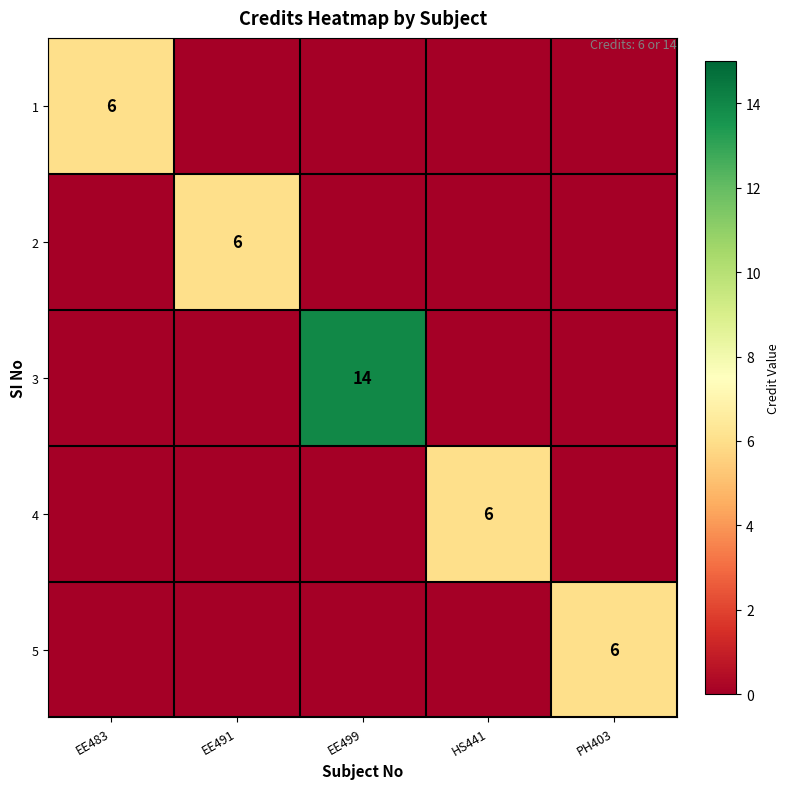

The 1 series shows 6 at EE483. True or false?

True